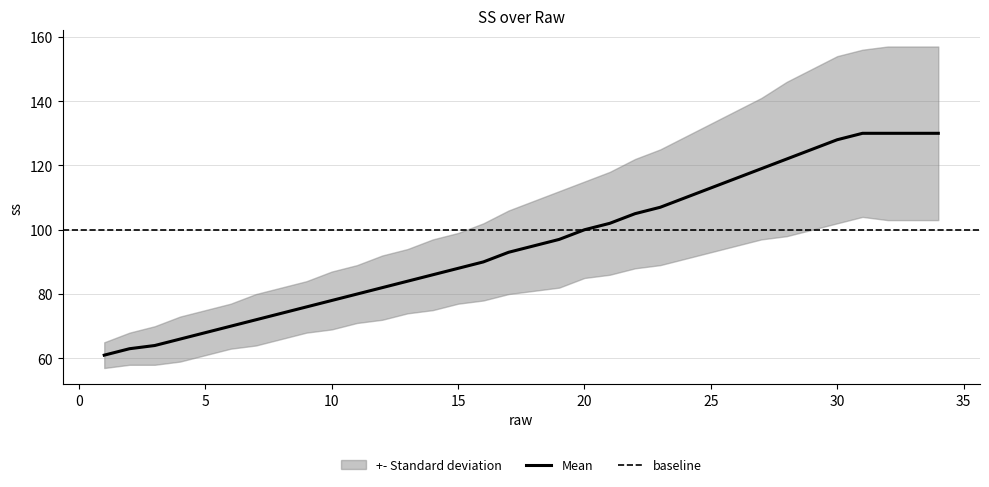

True or false: ss has more than 1 points higher than both neighbors.

False